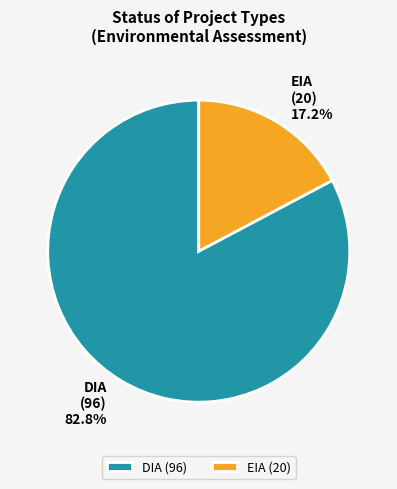

To the nearest percent, what portion does DIA represent?

83%